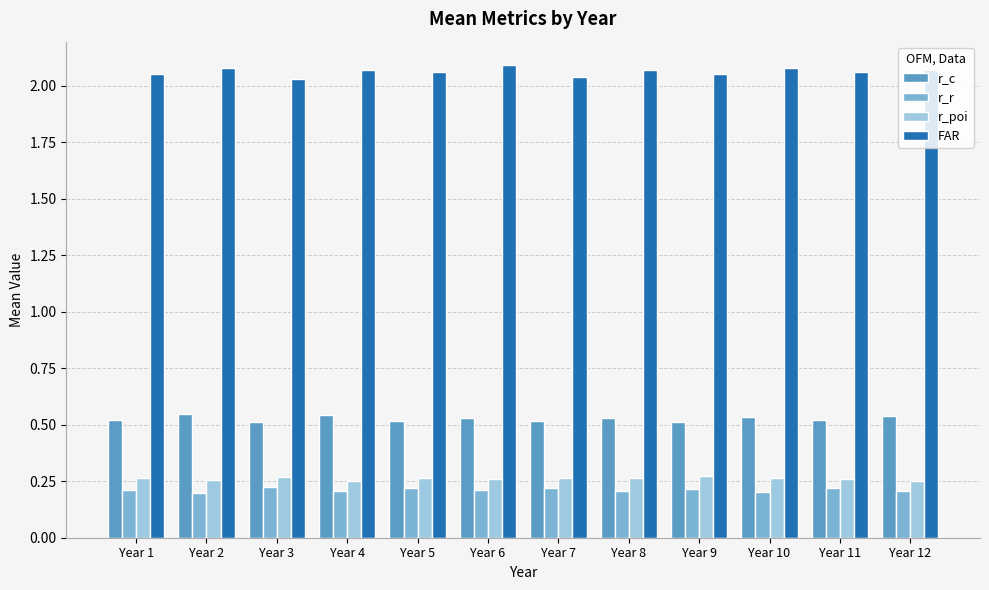

The r_c series shows 0.3 at Year 3. True or false?

False